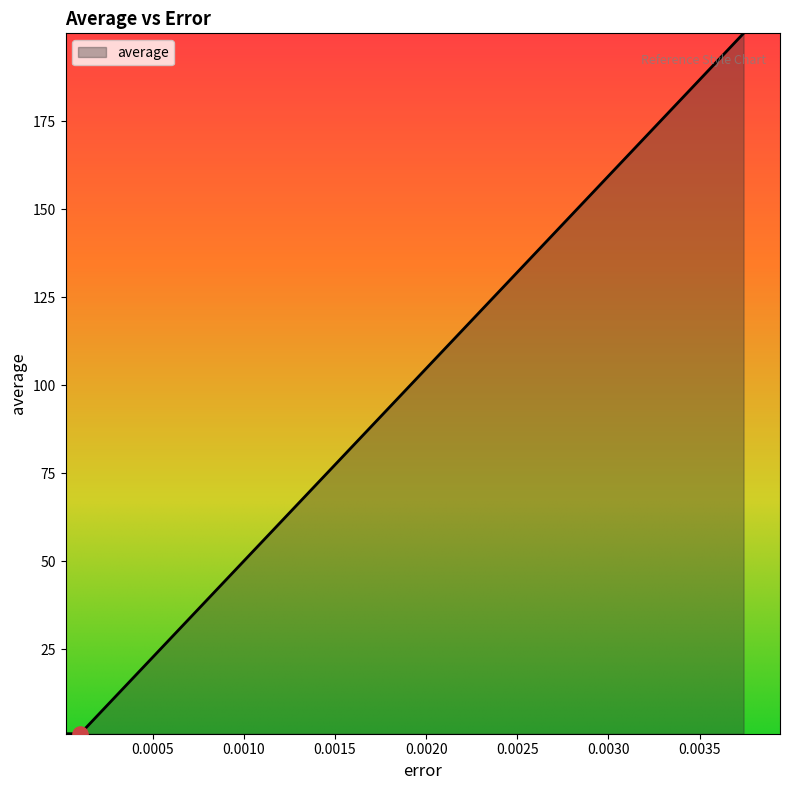

What is the greatest value displayed?

200.0